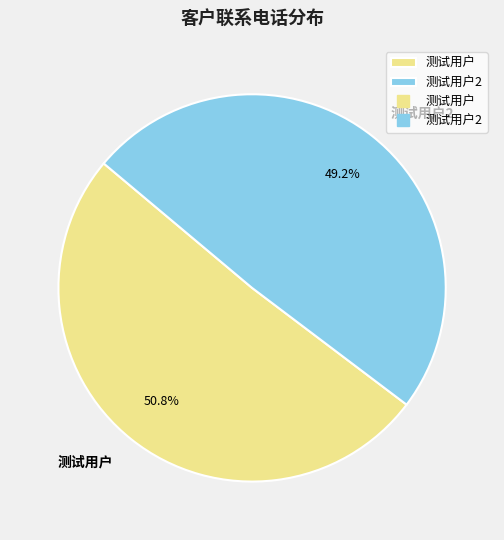

Rank the categories by value from highest to lowest.

测试用户, 测试用户2